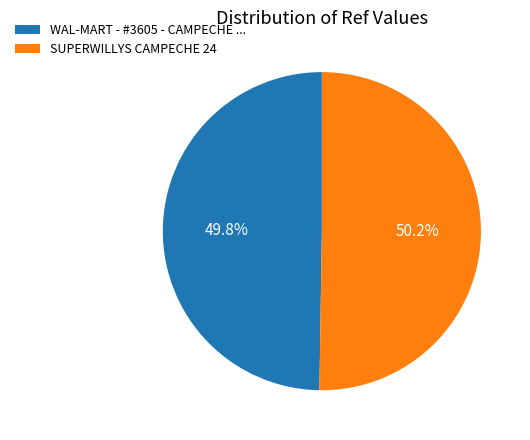

Is there any slice that represents more than half of the pie?

Yes